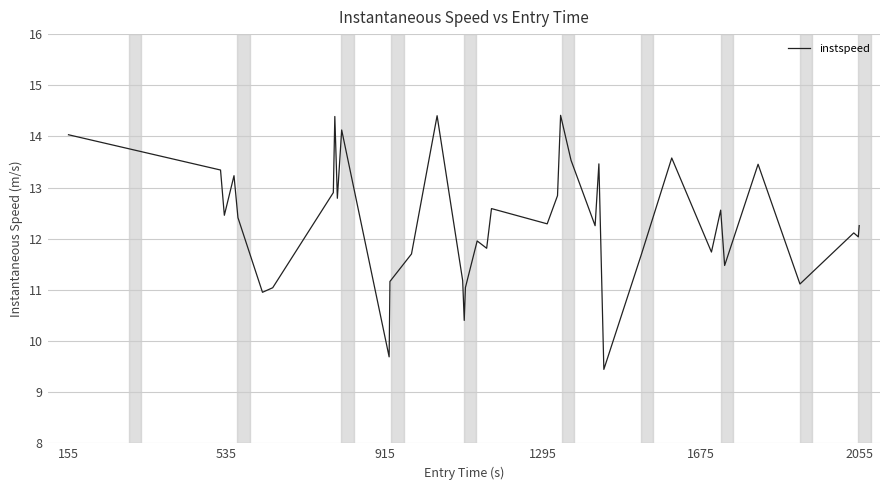

What is the smallest value displayed?

9.4